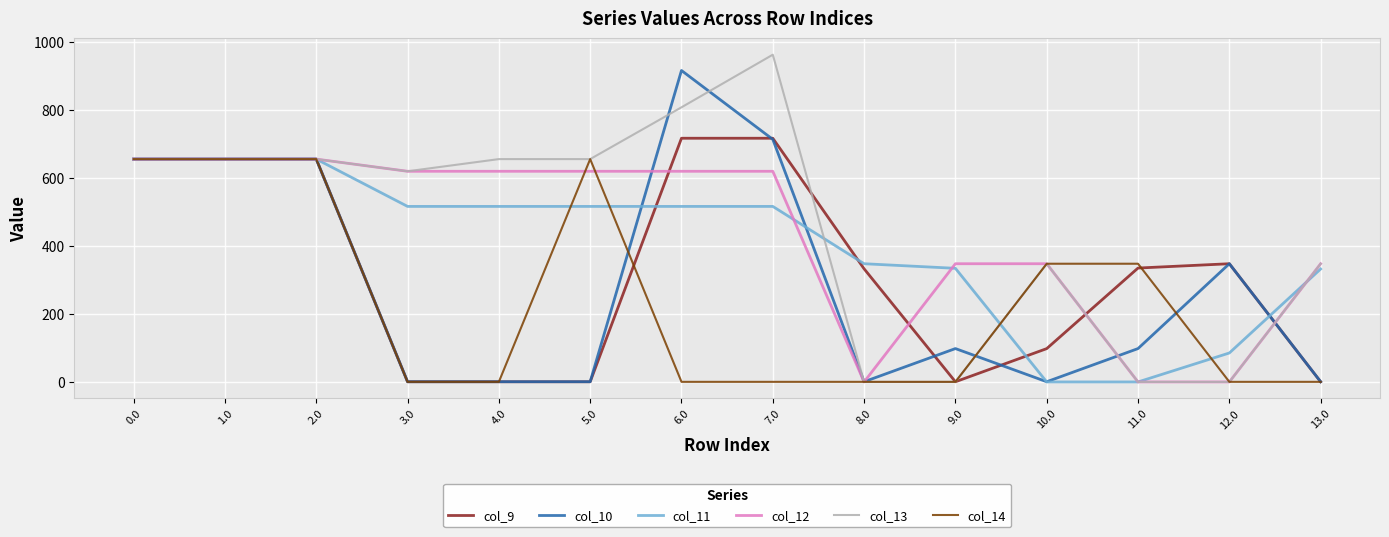

What is the greatest value displayed?

963.3